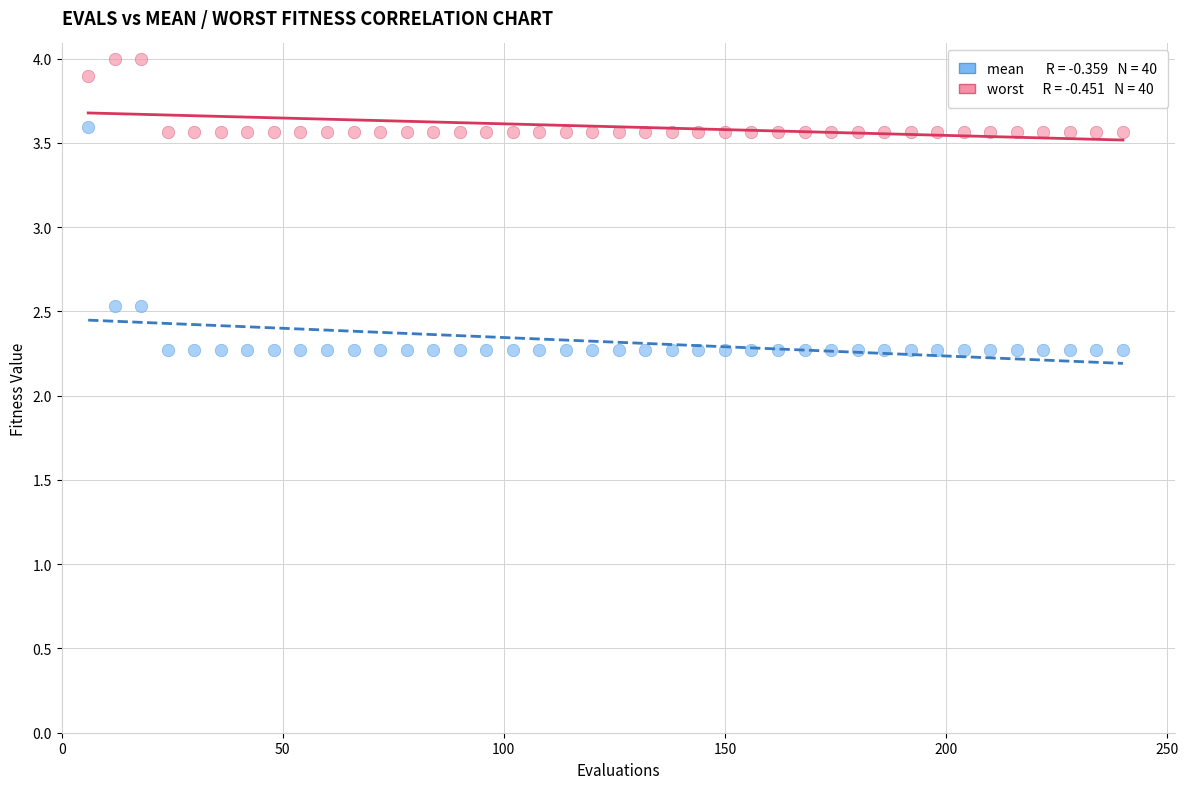

Across all data points, what is the range of X values (max minus min)?

234.0